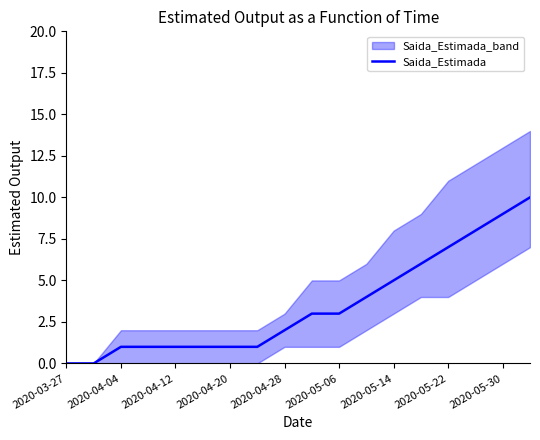

How many values are above zero?

16